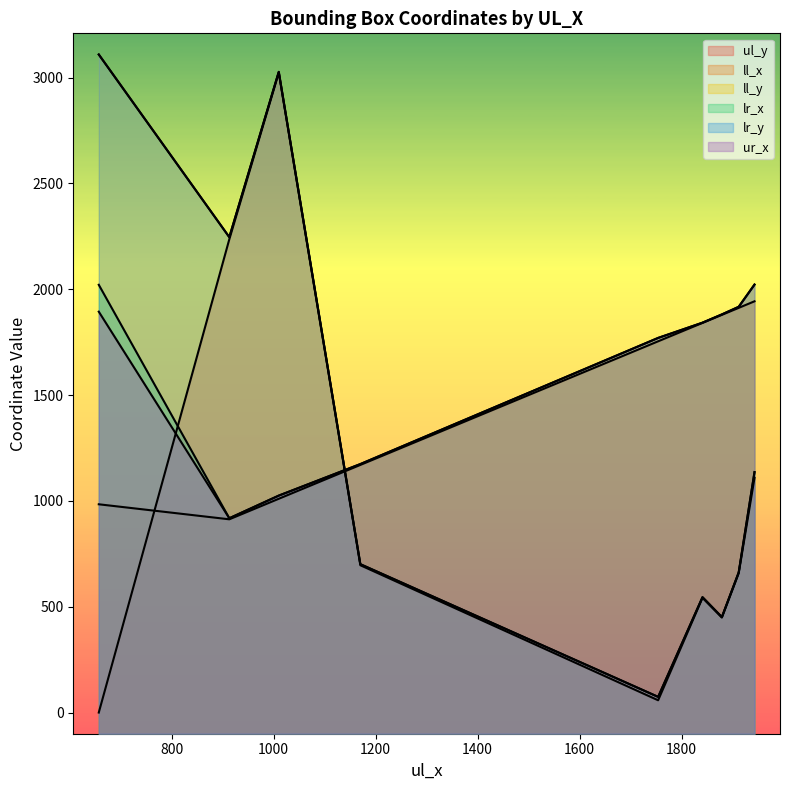

At which category is the sum across all series the highest?

1010